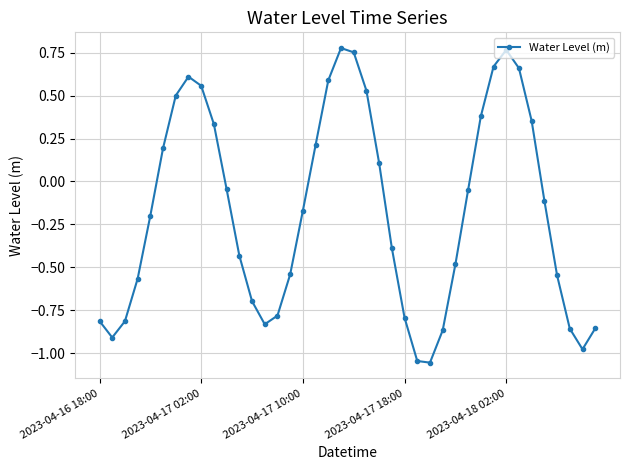

True or false: there are more than 2 points higher than both neighbors.

True